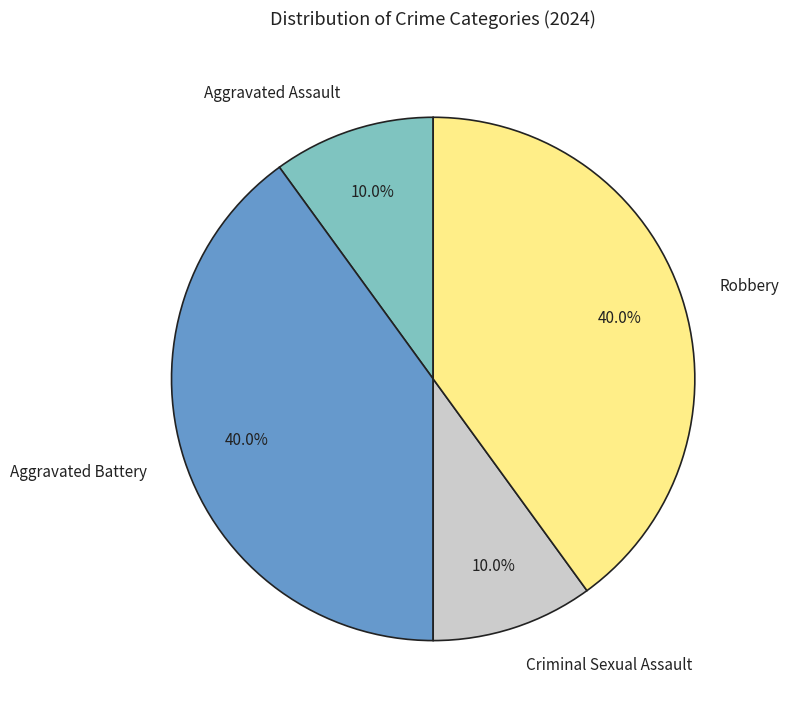

What portion of the pie excludes Criminal Sexual Assault?

90.0%